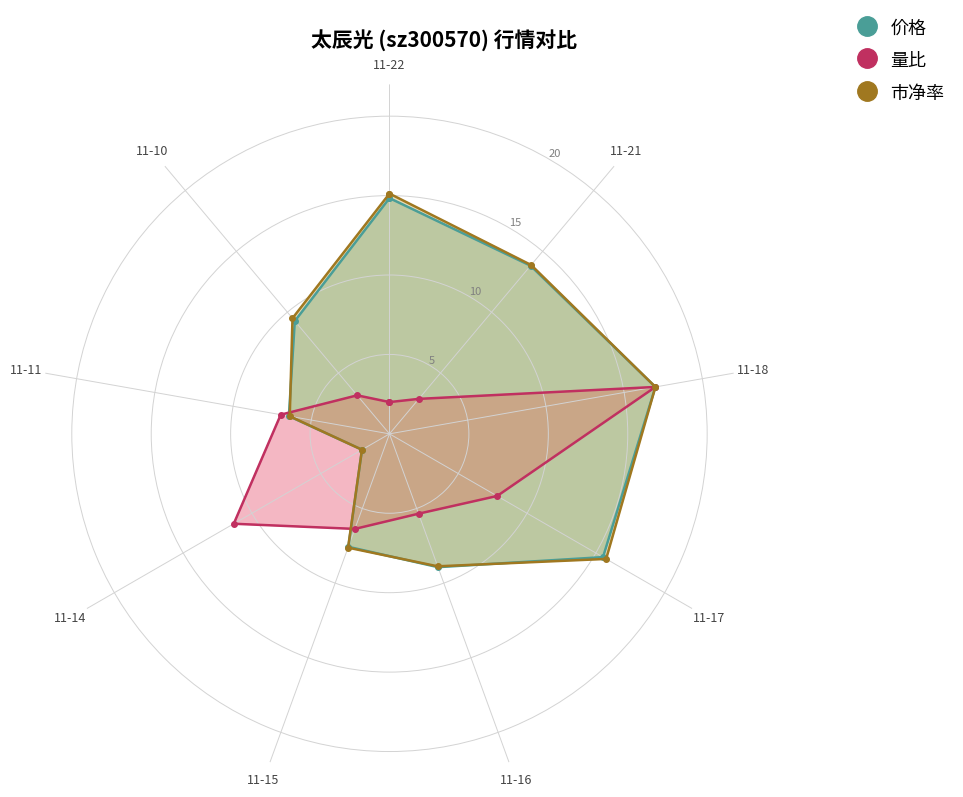

What is the sum of all 市净率 values?

111.2